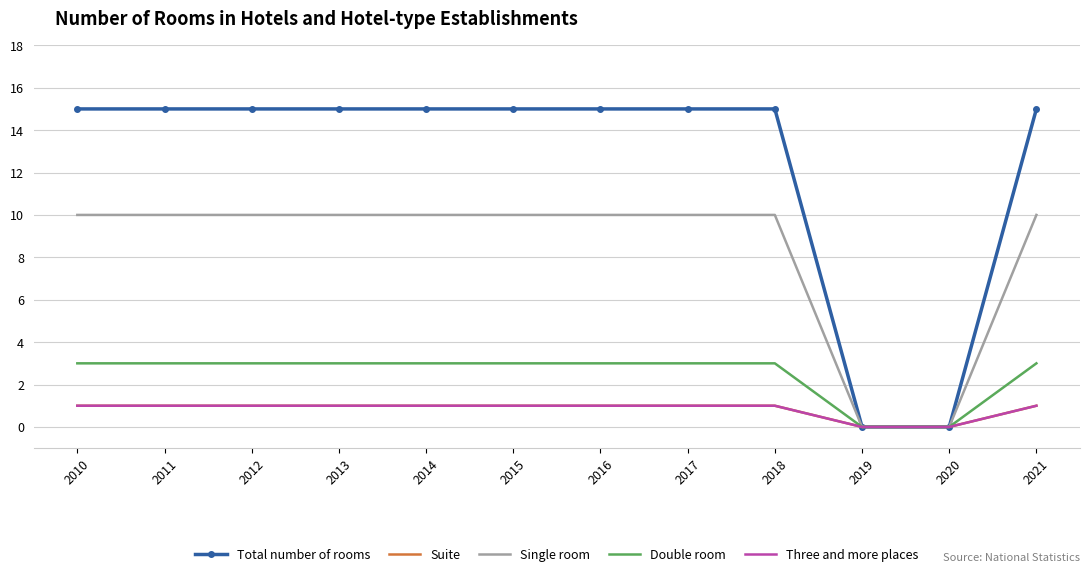

How many lines are shown in the chart?

5